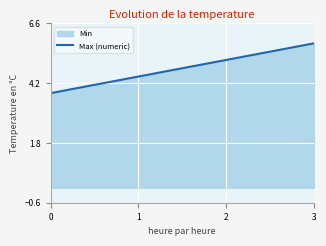

Reading right to left, what are all the values shown in this chart?

19=5.8	18=5.7	17=5.6	16=5.5	15=5.4	14=5.3	13=5.2	12=5.1	11=5.0	10=4.9	9=4.7	8=4.6	7=4.5	6=4.4	5=4.3	4=4.2	3=4.1	2=4.0	1=3.9	0=3.8